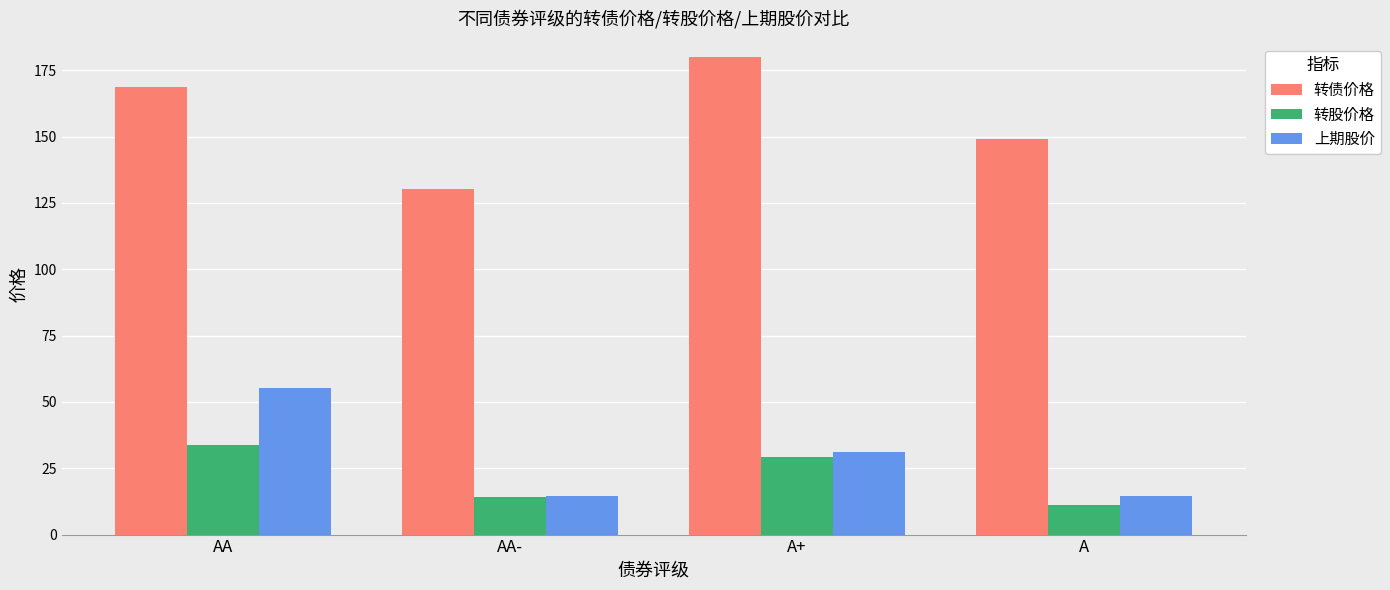

The 转债价格 series shows 180.0 at A+. True or false?

True